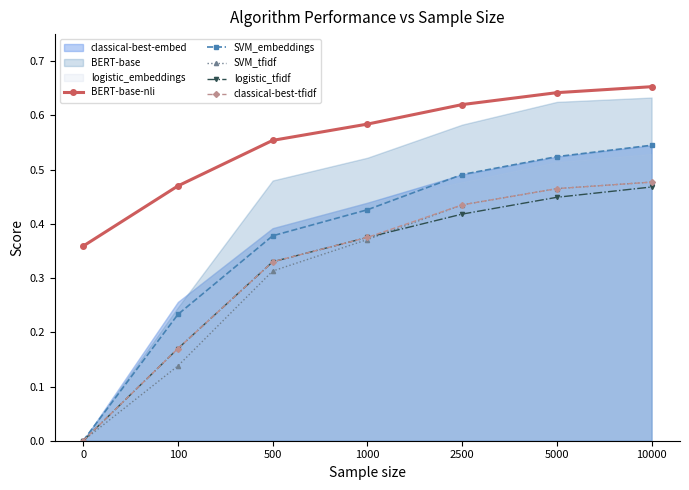

List the labels in order of SVM_embeddings value, largest first.

10000, 5000, 2500, 1000, 500, 100, 0